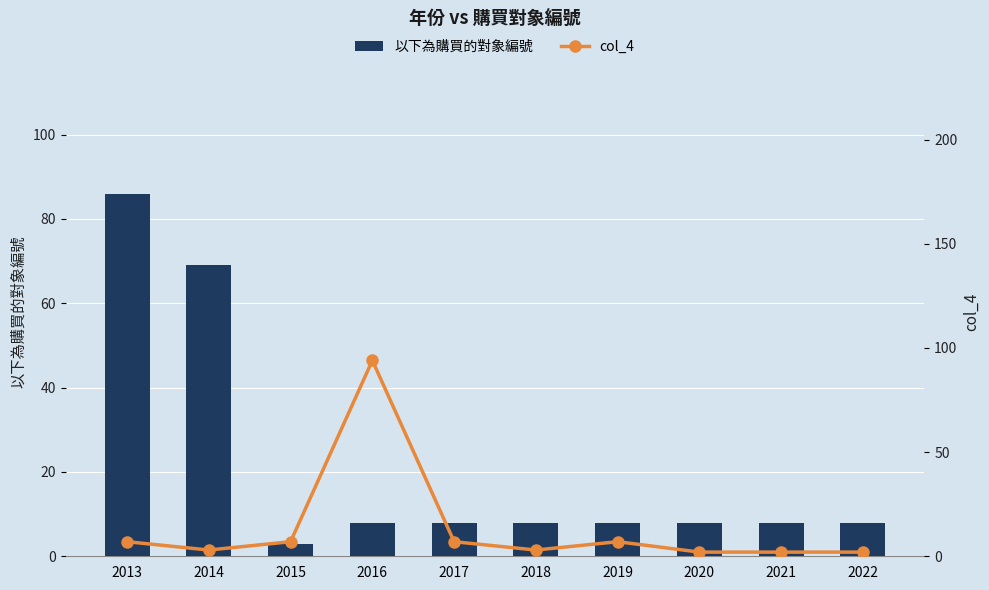

What is the difference between the maximum and minimum values in the col_4 series?

92